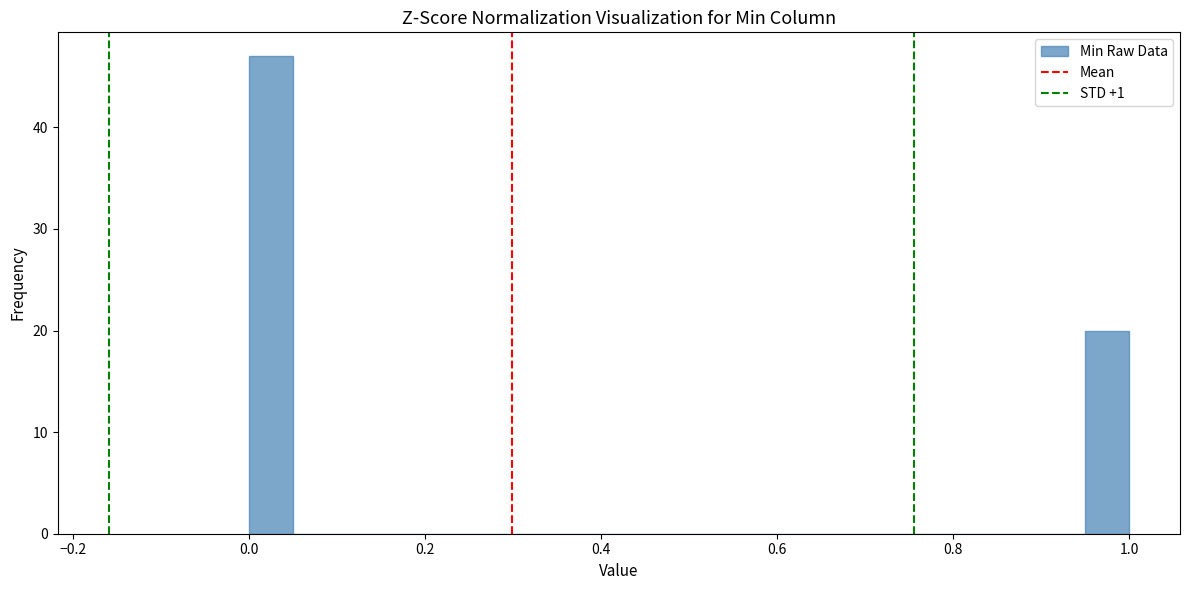

Read against the x-axis, roughly where is the centre of the tallest bar?

0.02